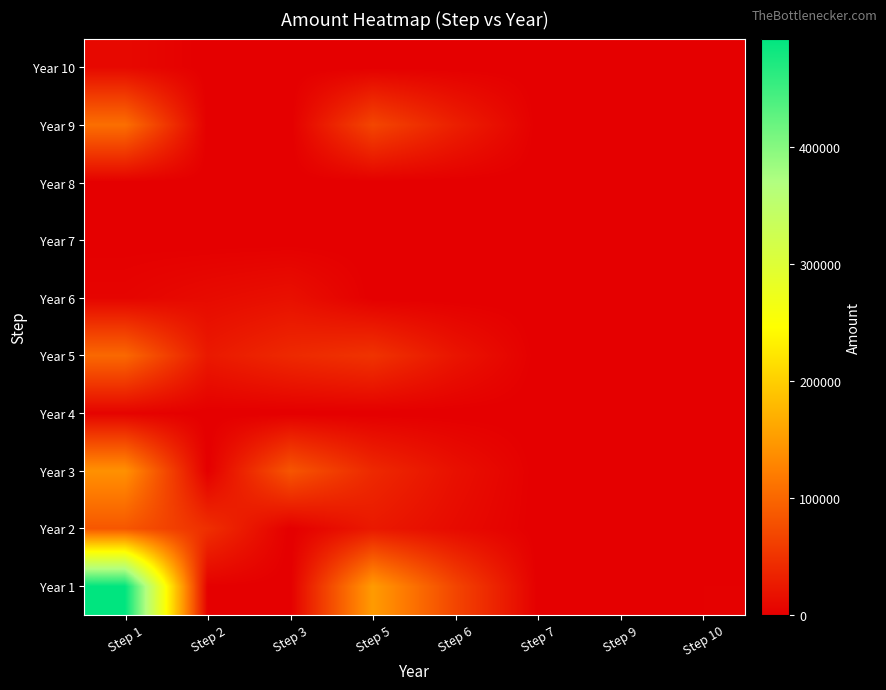

Count the number of data series in this chart.

10